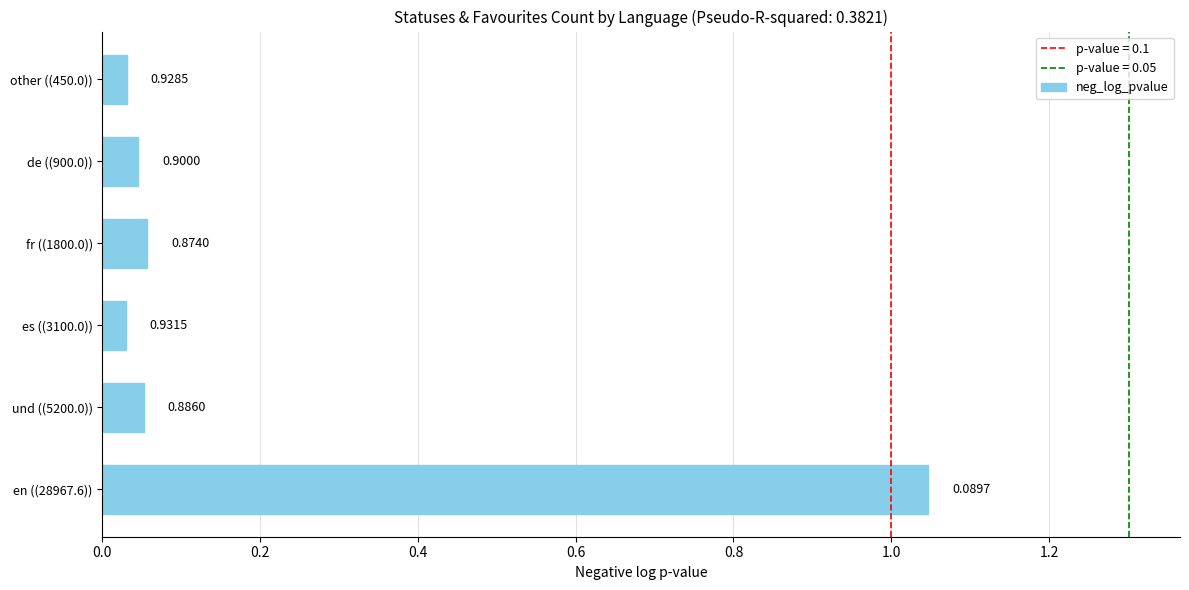

What is the sum of all values?

1.3